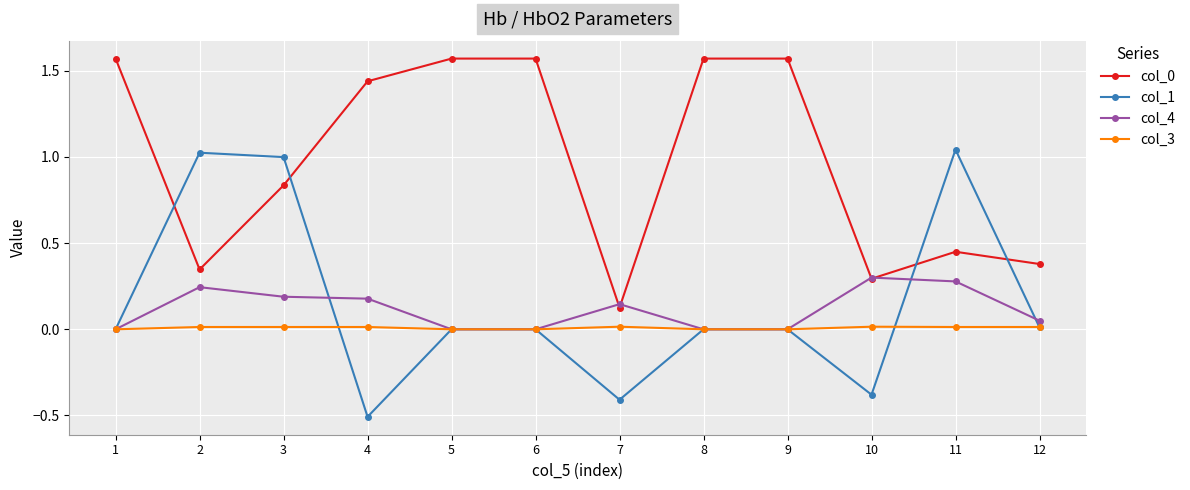

At which category is the sum across all series the highest?

3